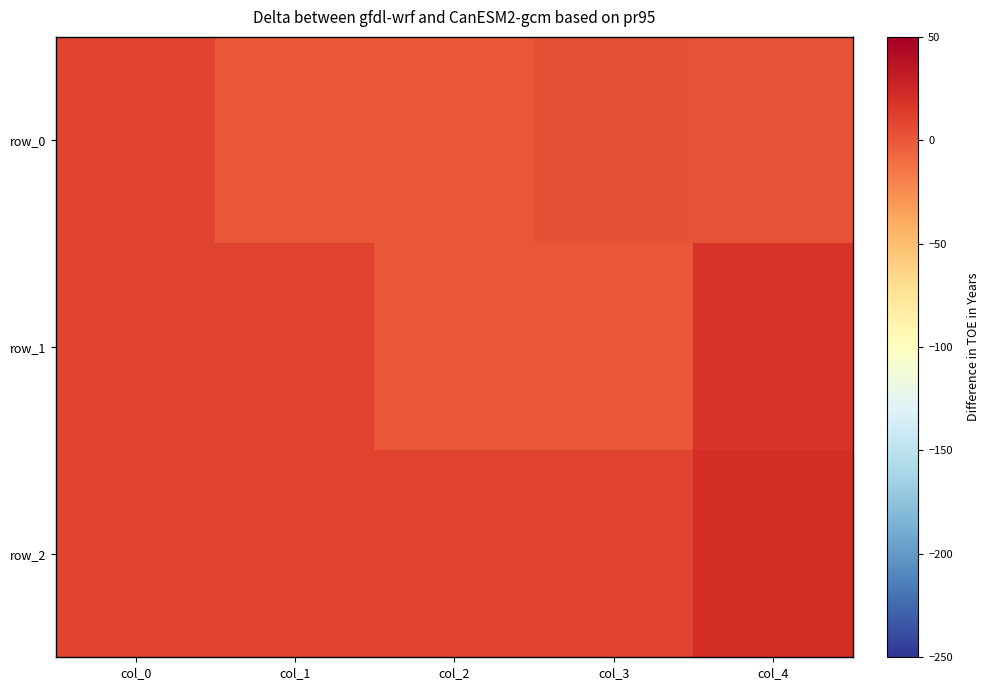

At col_1, list the series in order from largest to smallest.

row_2, row_1, row_0